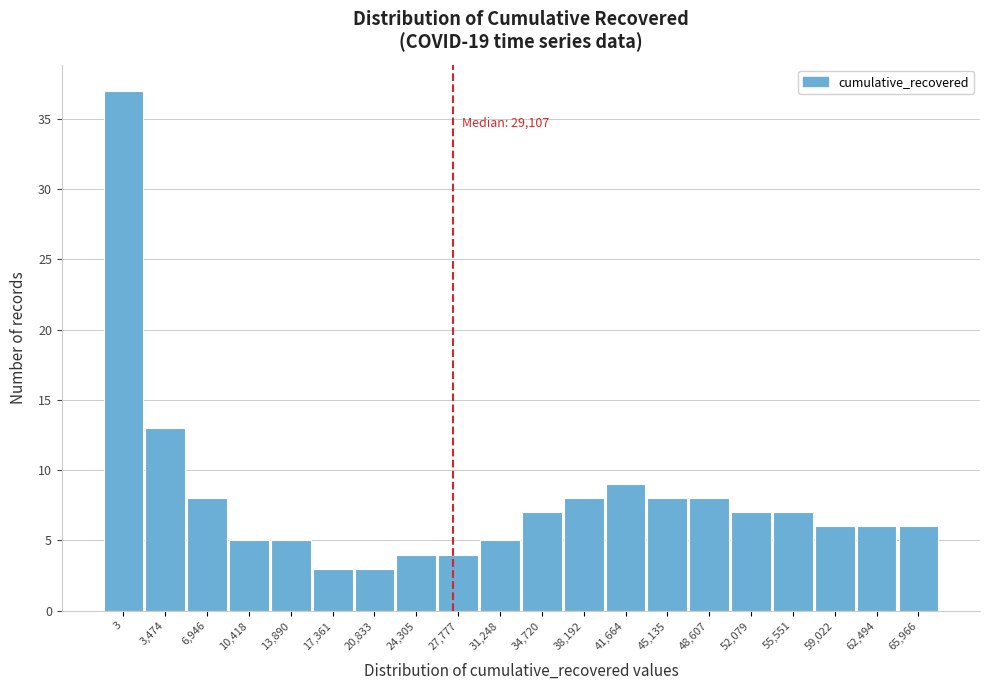

Reading left to right, list all the values displayed in this chart.

37	13	8	5	5	3	3	4	4	5	7	8	9	8	8	7	7	6	6	6